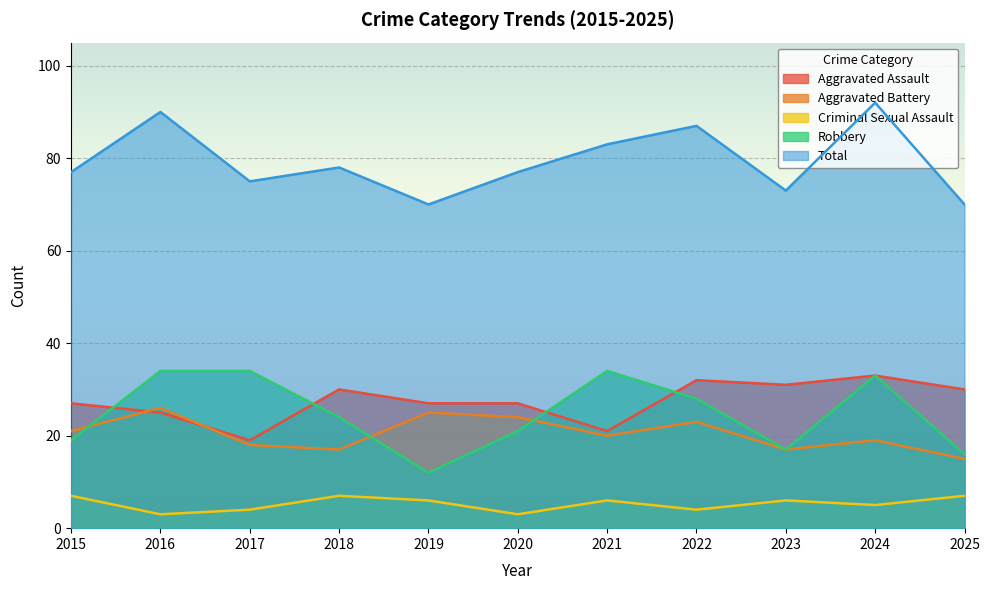

Rank the series at 2024 from highest to lowest value.

Total, Aggravated Assault, Robbery, Aggravated Battery, Criminal Sexual Assault